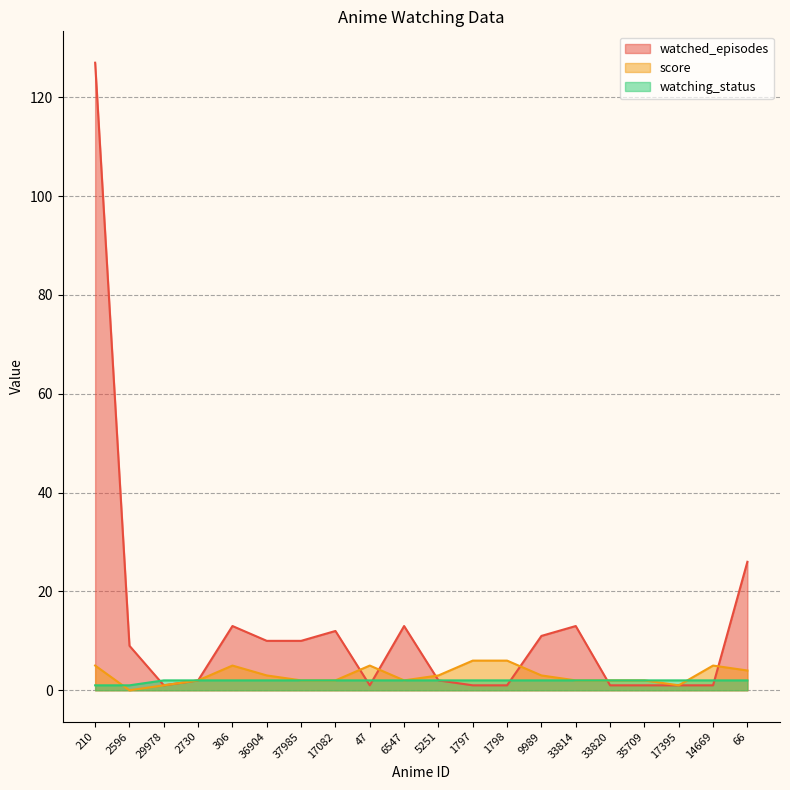

Which series has the widest spread of values?

watched_episodes